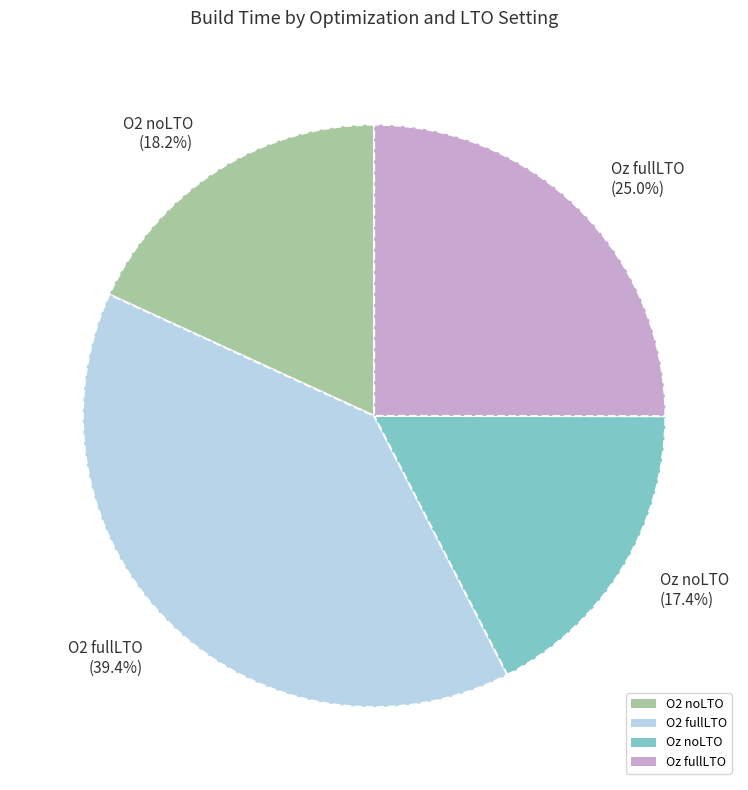

Which category has the biggest portion of the pie?

O2 fullLTO